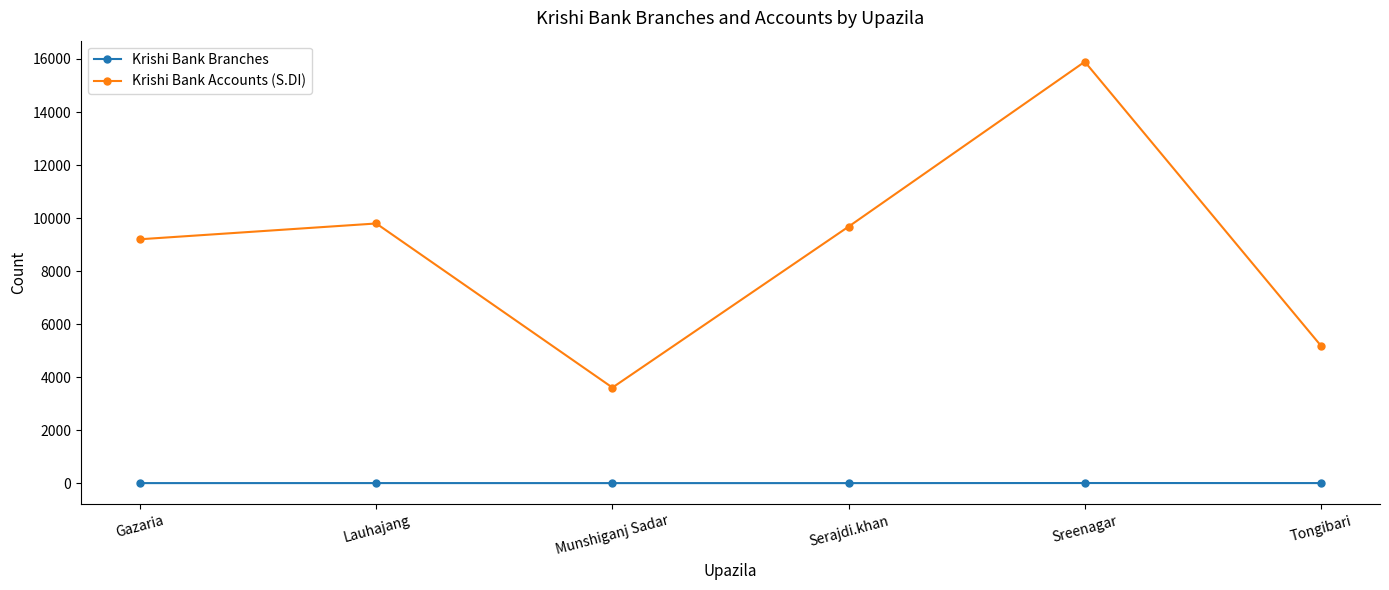

What is the approximate value of Krishi Bank Accounts (S.DI) at Lauhajang, to the nearest 10?

9800